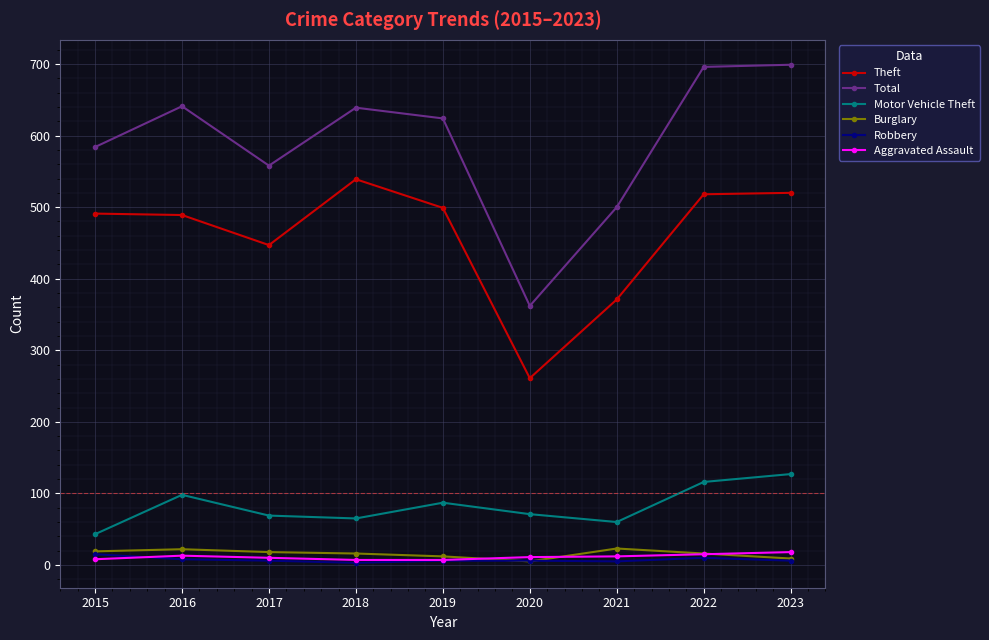

Is it true that Total equals 406 at 2022?

False